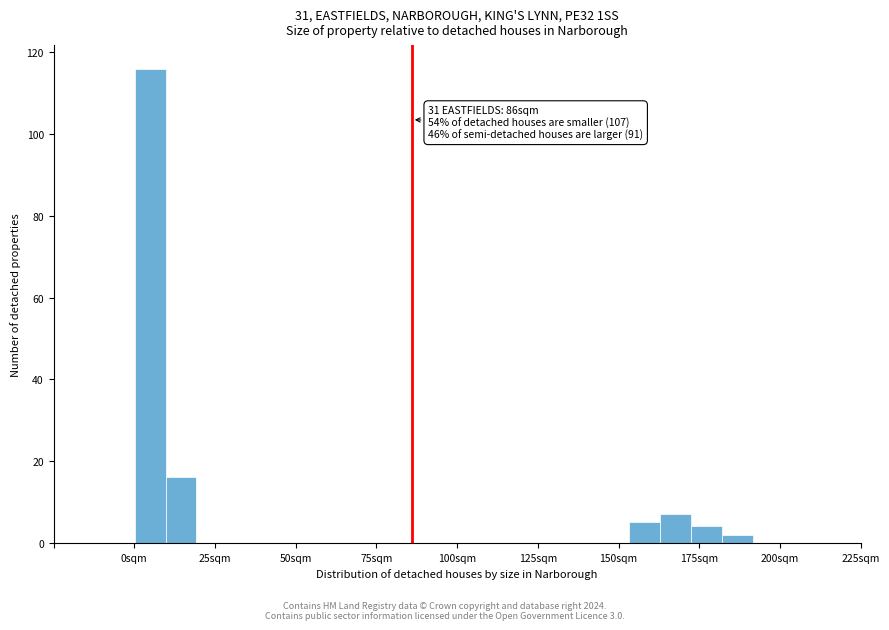

Around what value on the x-axis is the tallest bar? Give the approximate position of its centre, as read against the axis.

5